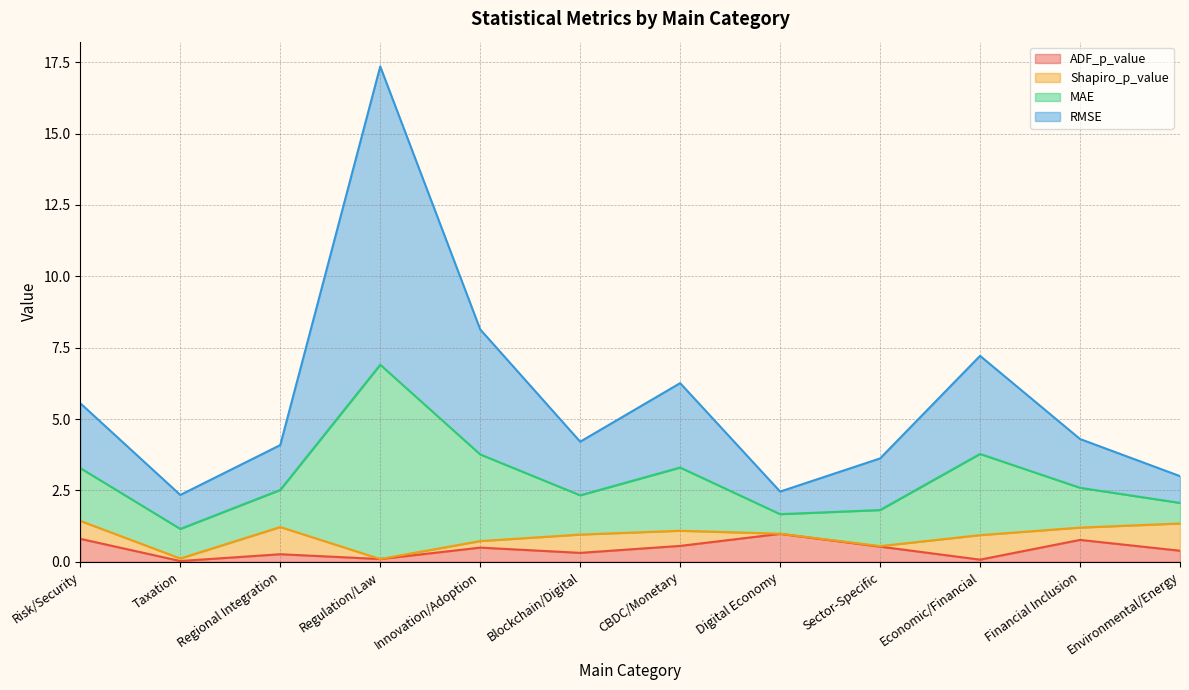

True or false: MAE and ADF_p_value cross at least once.

False